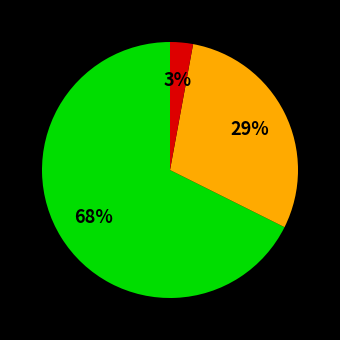

Is there a majority slice in this chart?

Yes